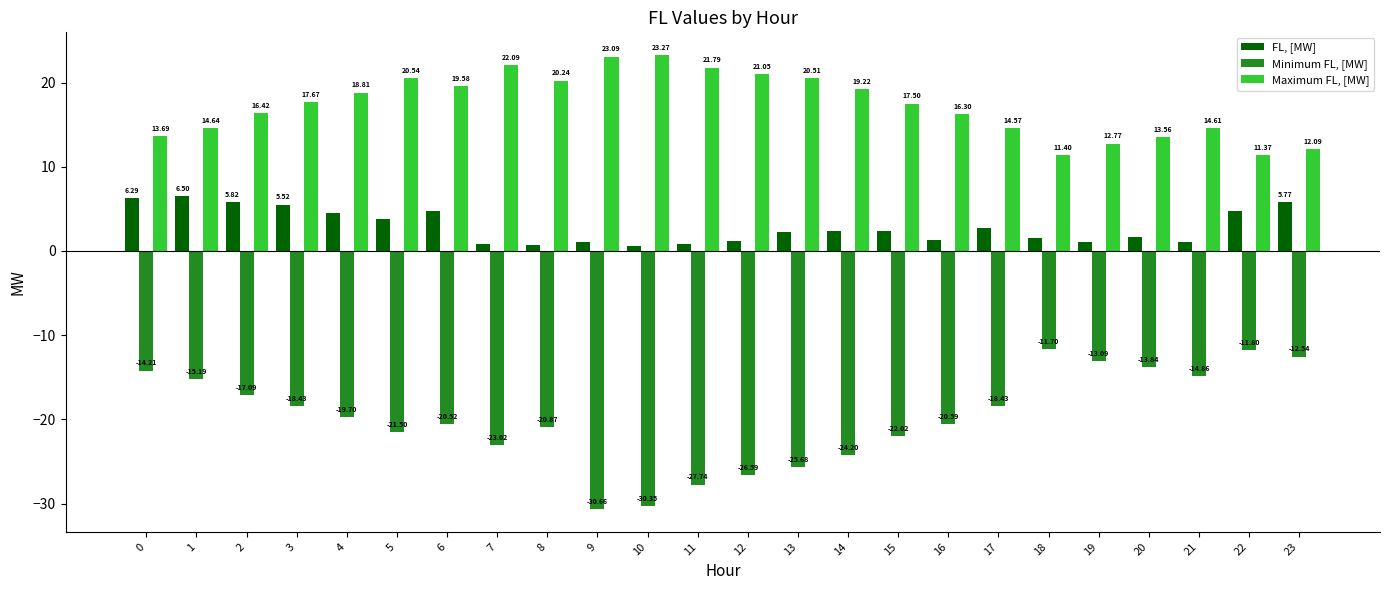

What is the difference between the Minimum FL, [MW] values at 19 and 4?

6.6